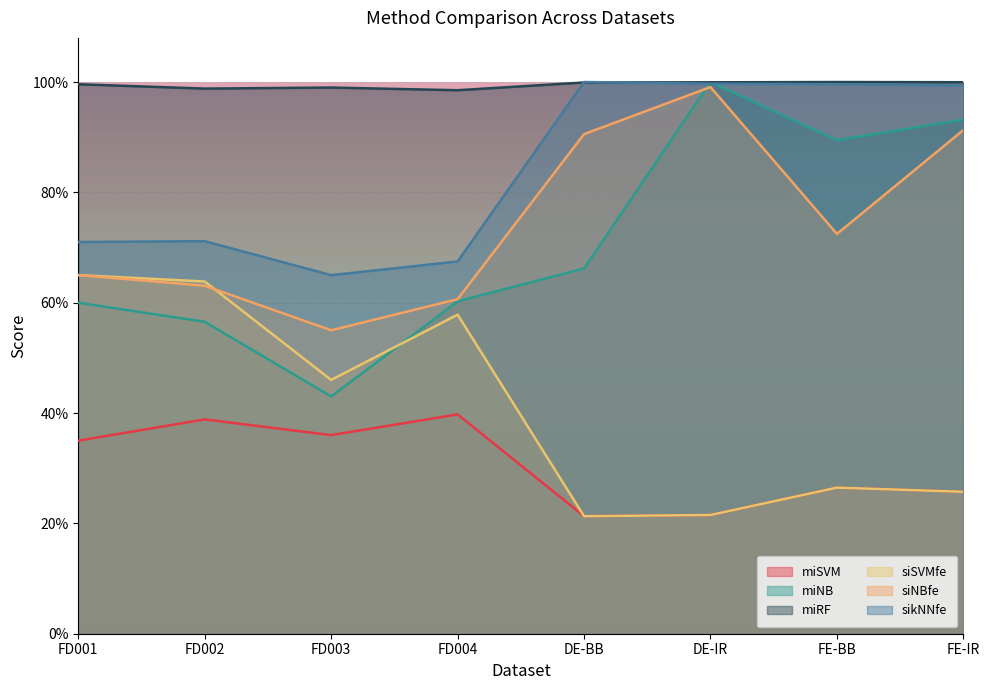

At which label is siSVMfe closest to 0?

DE-BB